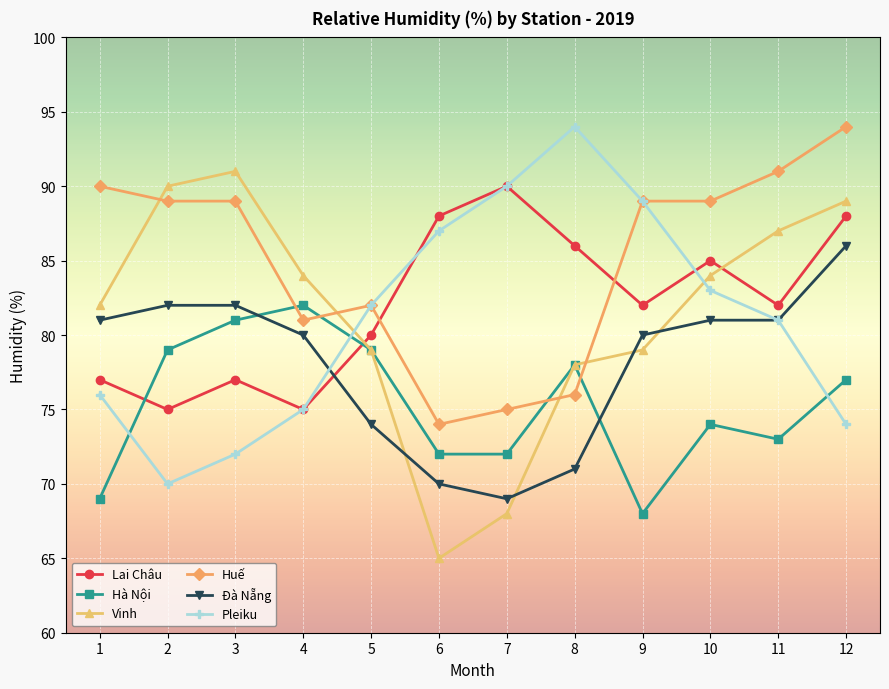

What is the approximate value of Huế at 7, to the nearest 10?

80